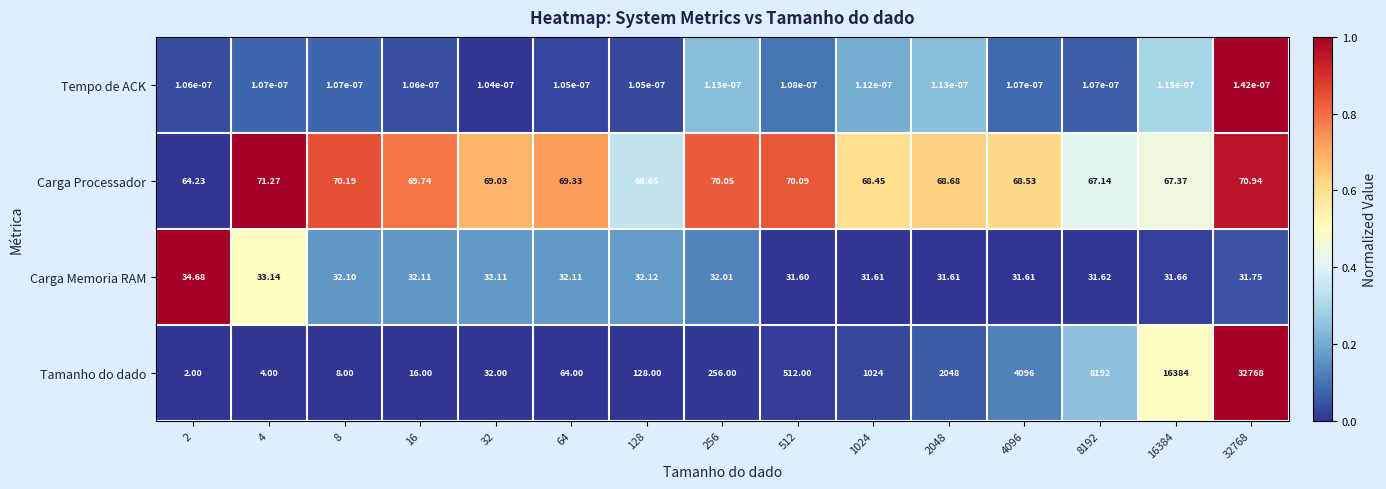

Which series has the widest spread of values?

Tamanho do dado